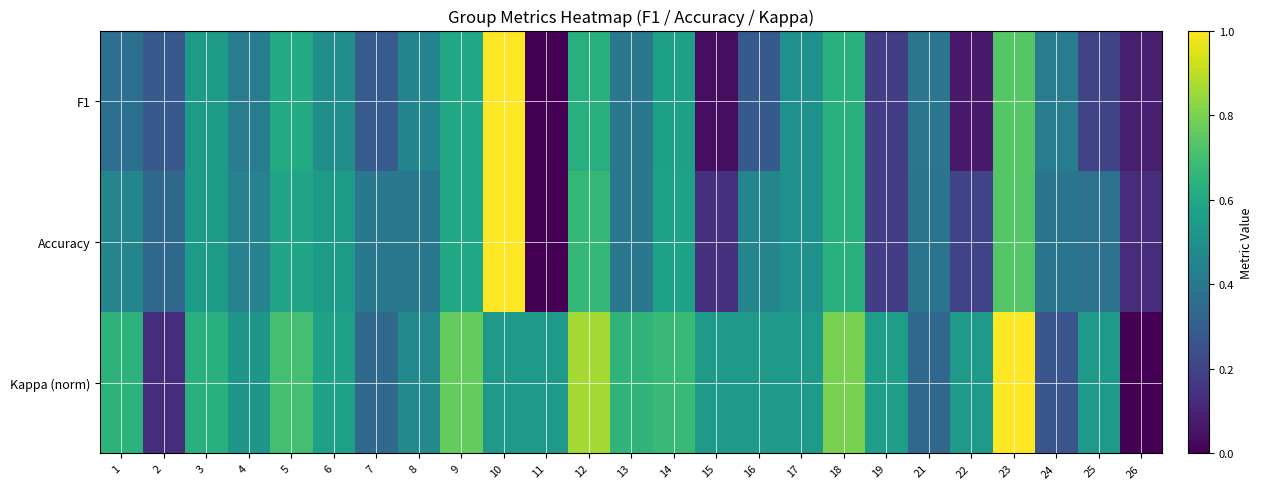

Reading left to right, what are all the values shown in this chart?

F1: 1=0.4	2=0.3	3=0.5	4=0.4	5=0.6	6=0.5	7=0.3	8=0.5	9=0.6	10=1.0	11=0.0	12=0.6	13=0.4	14=0.6	15=0.0	16=0.3	17=0.5	18=0.6	19=0.2	21=0.4	22=0.1	23=0.7	24=0.4	25=0.2	26=0.1
Accuracy: 1=0.5	2=0.3	3=0.5	4=0.4	5=0.6	6=0.5	7=0.4	8=0.4	9=0.6	10=1.0	11=0.0	12=0.7	13=0.4	14=0.6	15=0.1	16=0.5	17=0.5	18=0.6	19=0.2	21=0.4	22=0.2	23=0.7	24=0.4	25=0.4	26=0.1
Kappa (norm): 1=0.6	2=0.1	3=0.6	4=0.5	5=0.7	6=0.6	7=0.3	8=0.5	9=0.8	10=0.5	11=0.5	12=0.9	13=0.7	14=0.7	15=0.5	16=0.5	17=0.5	18=0.8	19=0.6	21=0.3	22=0.5	23=1.0	24=0.3	25=0.5	26=0.0